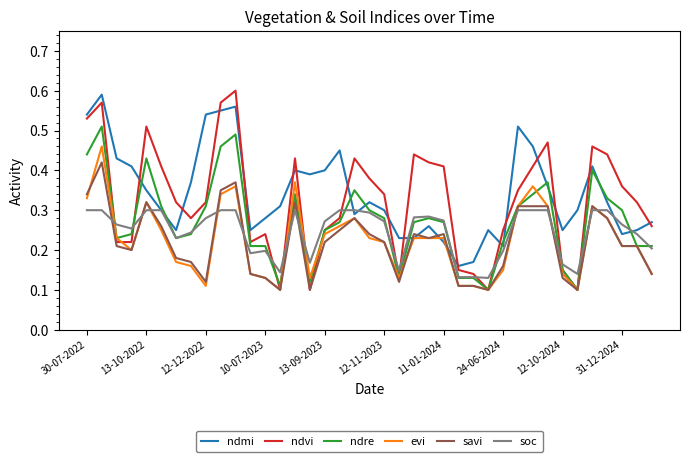

Rank the series by their maximum value, from lowest to highest.

soc, savi, evi, ndre, ndmi, ndvi